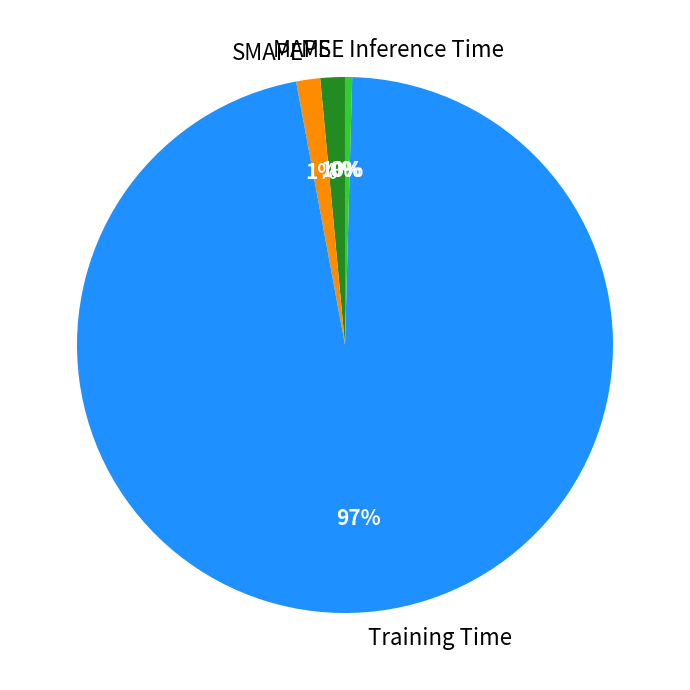

To the nearest percent, what is the average slice percentage?

20%